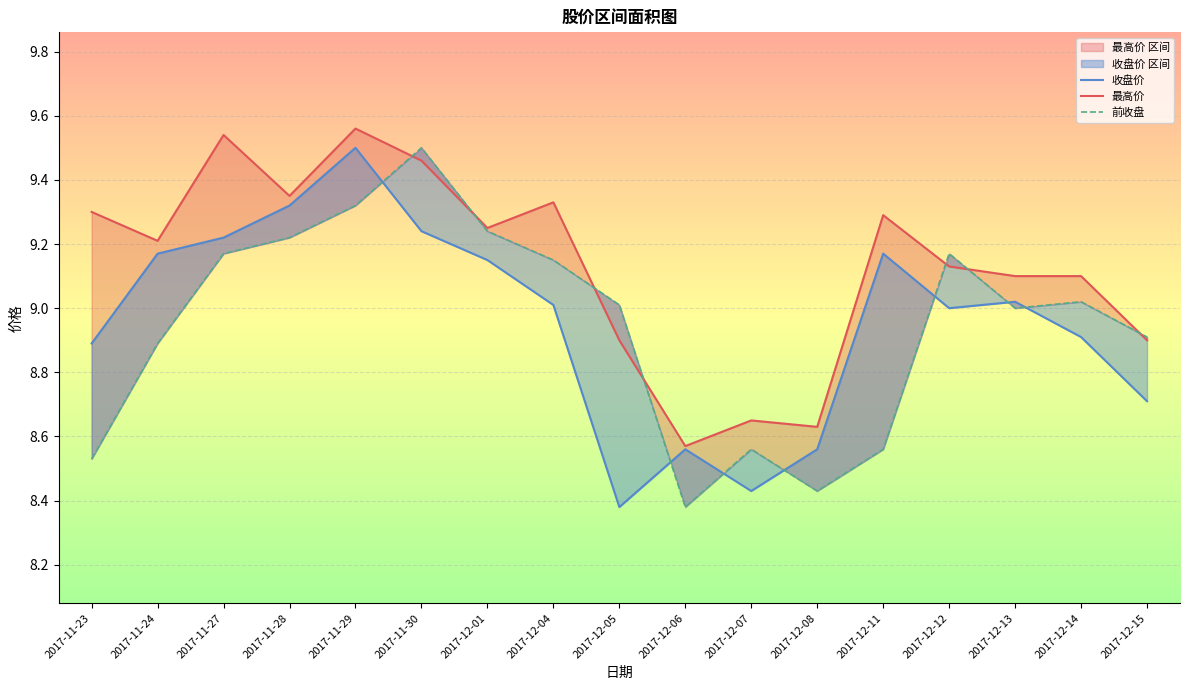

Reading left to right, extract all data points from this chart.

收盘价: 2017-11-23=8.9	2017-11-24=9.2	2017-11-27=9.2	2017-11-28=9.3	2017-11-29=9.5	2017-11-30=9.2	2017-12-01=9.2	2017-12-04=9.0	2017-12-05=8.4	2017-12-06=8.6	2017-12-07=8.4	2017-12-08=8.6	2017-12-11=9.2	2017-12-12=9.0	2017-12-13=9.0	2017-12-14=8.9	2017-12-15=8.7
最高价: 2017-11-23=9.3	2017-11-24=9.2	2017-11-27=9.5	2017-11-28=9.3	2017-11-29=9.6	2017-11-30=9.5	2017-12-01=9.2	2017-12-04=9.3	2017-12-05=8.9	2017-12-06=8.6	2017-12-07=8.7	2017-12-08=8.6	2017-12-11=9.3	2017-12-12=9.1	2017-12-13=9.1	2017-12-14=9.1	2017-12-15=8.9
前收盘: 2017-11-23=8.5	2017-11-24=8.9	2017-11-27=9.2	2017-11-28=9.2	2017-11-29=9.3	2017-11-30=9.5	2017-12-01=9.2	2017-12-04=9.2	2017-12-05=9.0	2017-12-06=8.4	2017-12-07=8.6	2017-12-08=8.4	2017-12-11=8.6	2017-12-12=9.2	2017-12-13=9.0	2017-12-14=9.0	2017-12-15=8.9